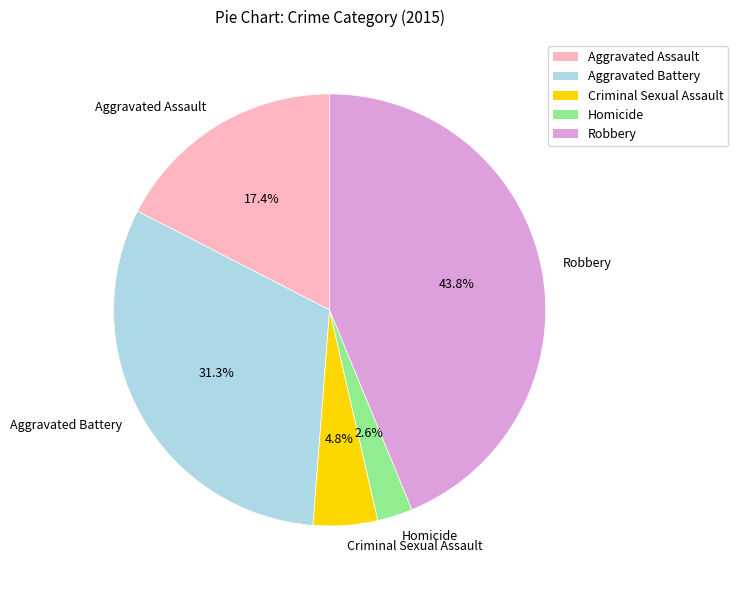

Which category has the smallest portion of the pie?

Homicide